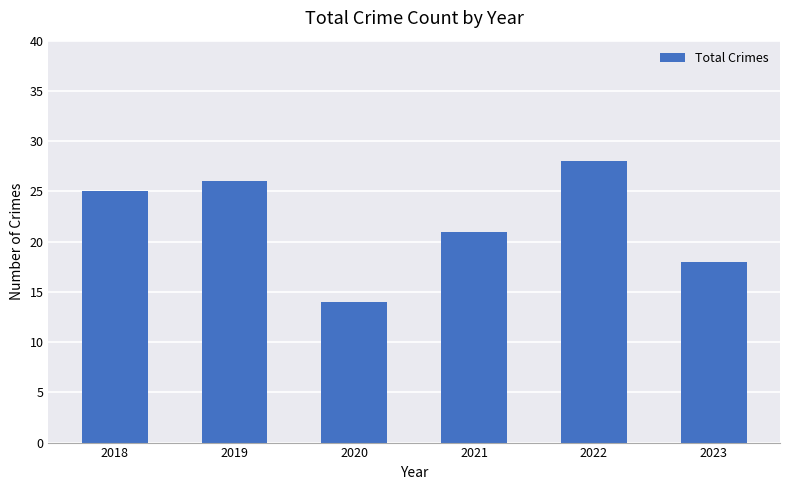

What is the sum of all values?

132